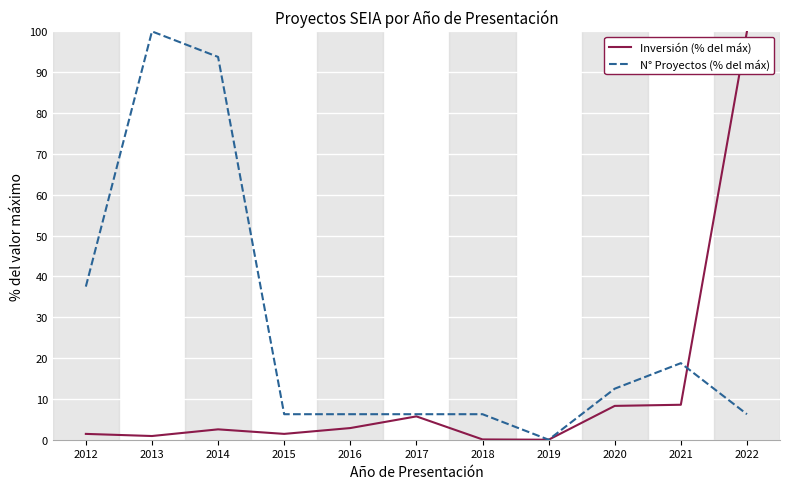

Which series changed the most between 2013 and 2015?

N° Proyectos (% del máx)